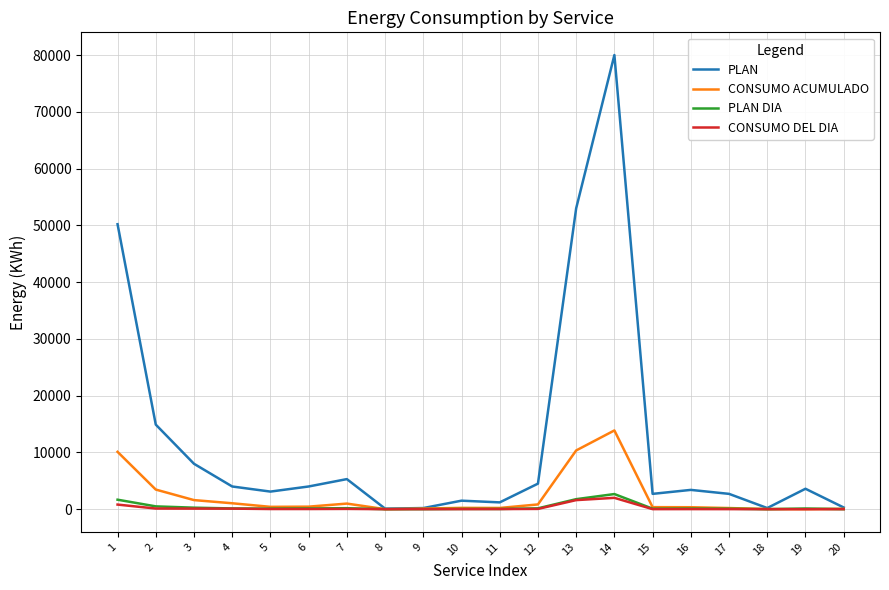

Which series changed the most between 2 and 14?

PLAN